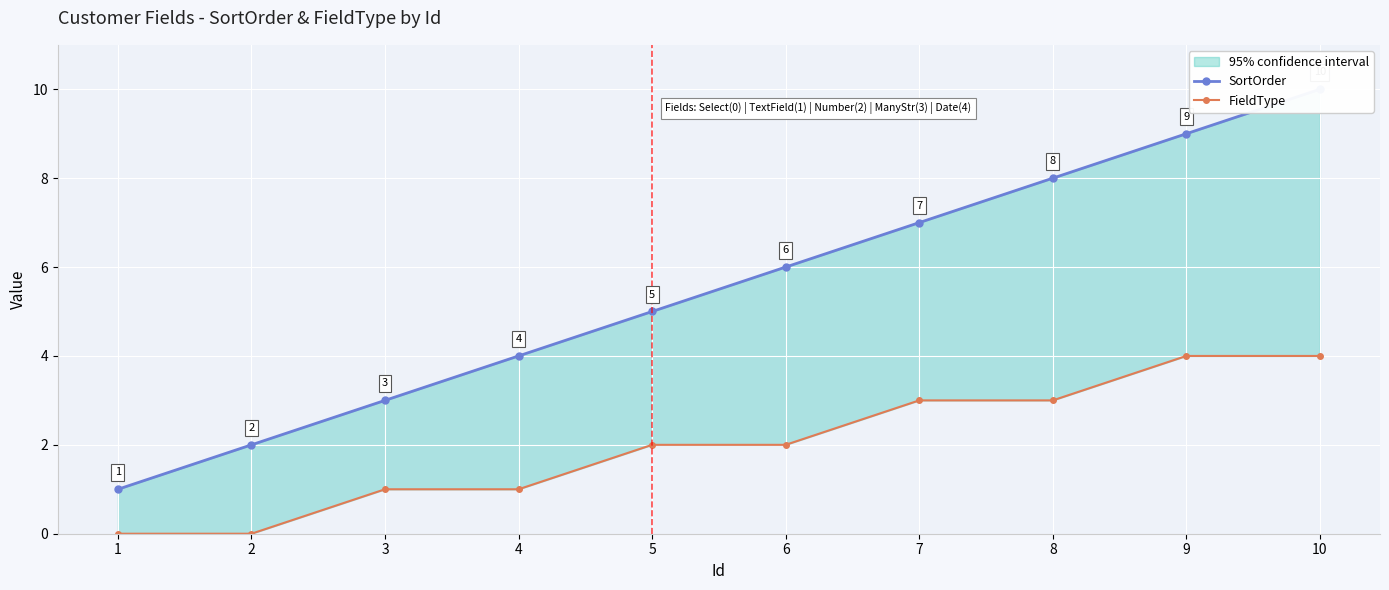

List the series in order of their peak value, lowest first.

FieldType, SortOrder